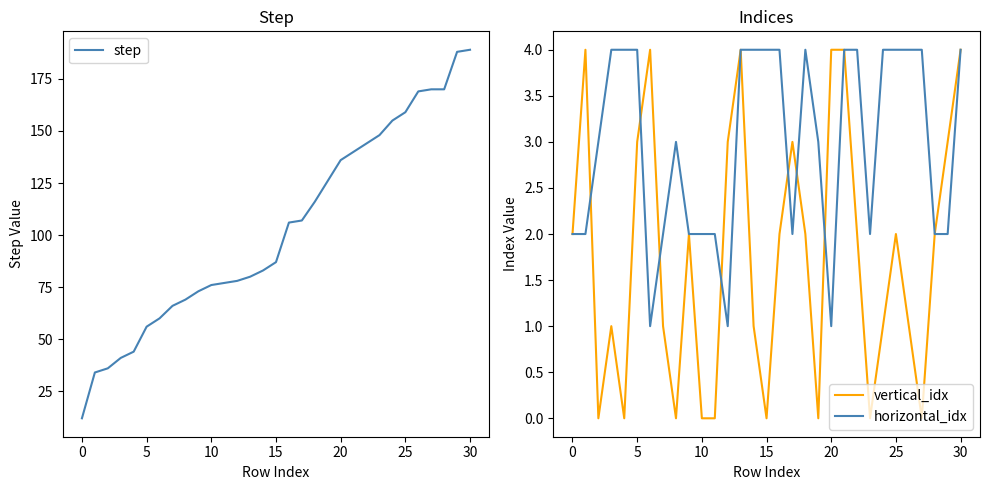

What is the lowest value of the step series?

12